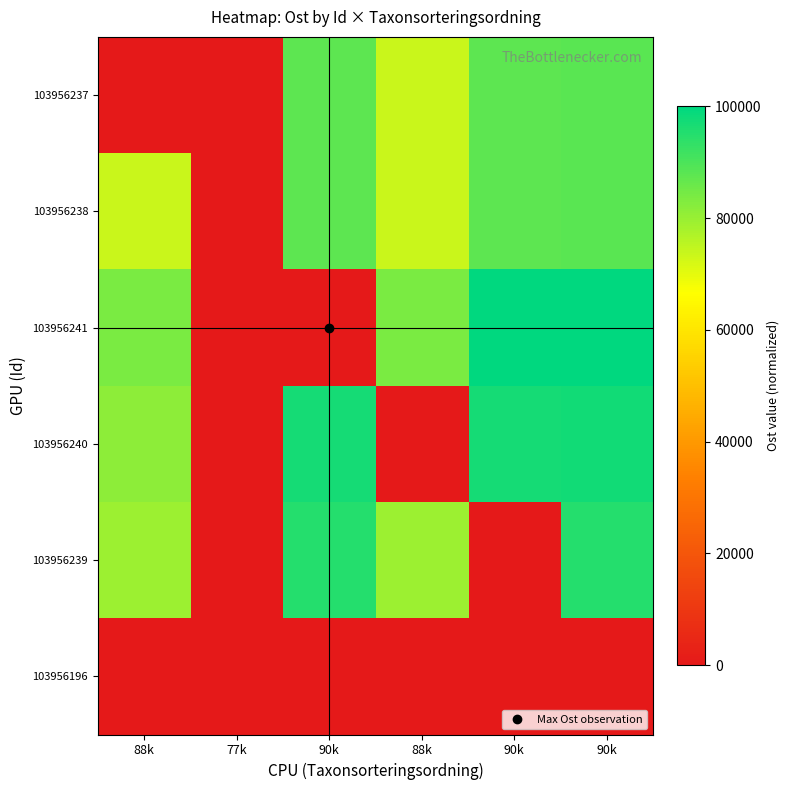

At which category is the sum across all series the highest?

90k